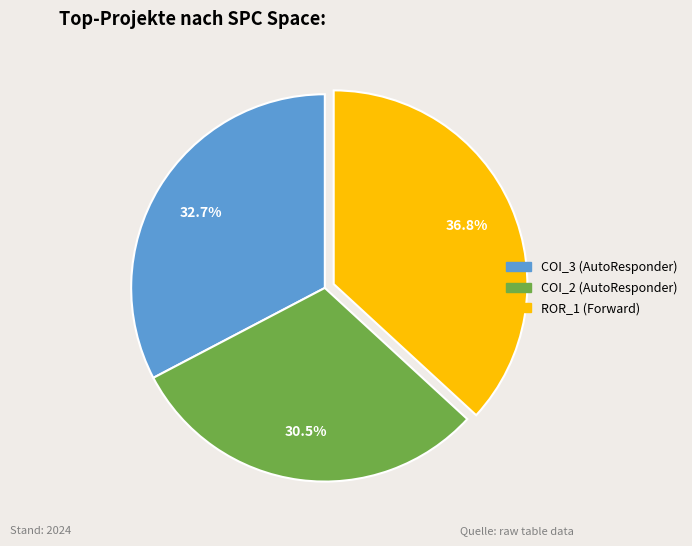

Does any single category account for the majority?

No